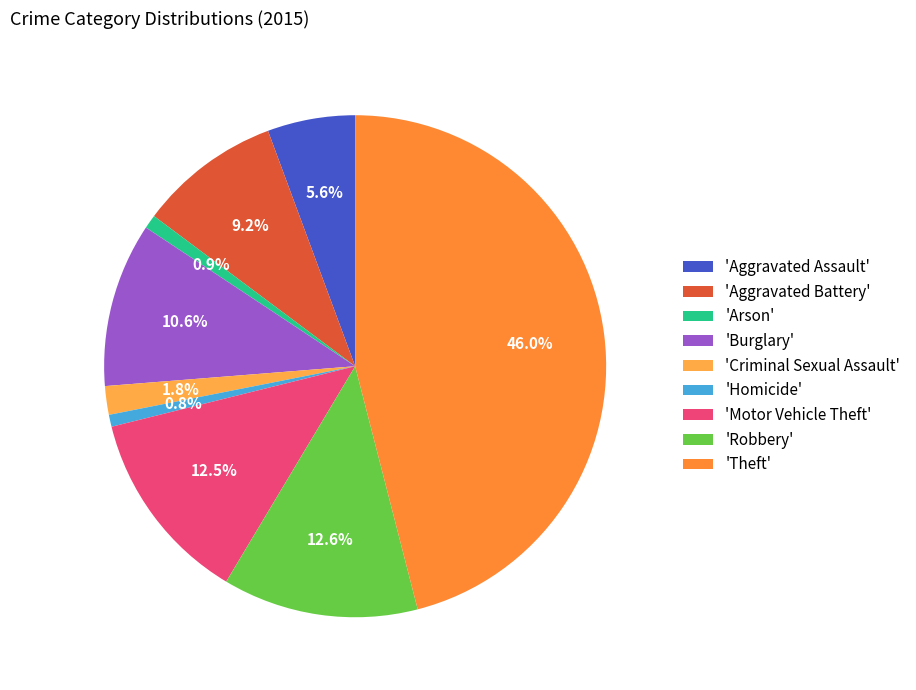

Count the number of slices in the pie.

9